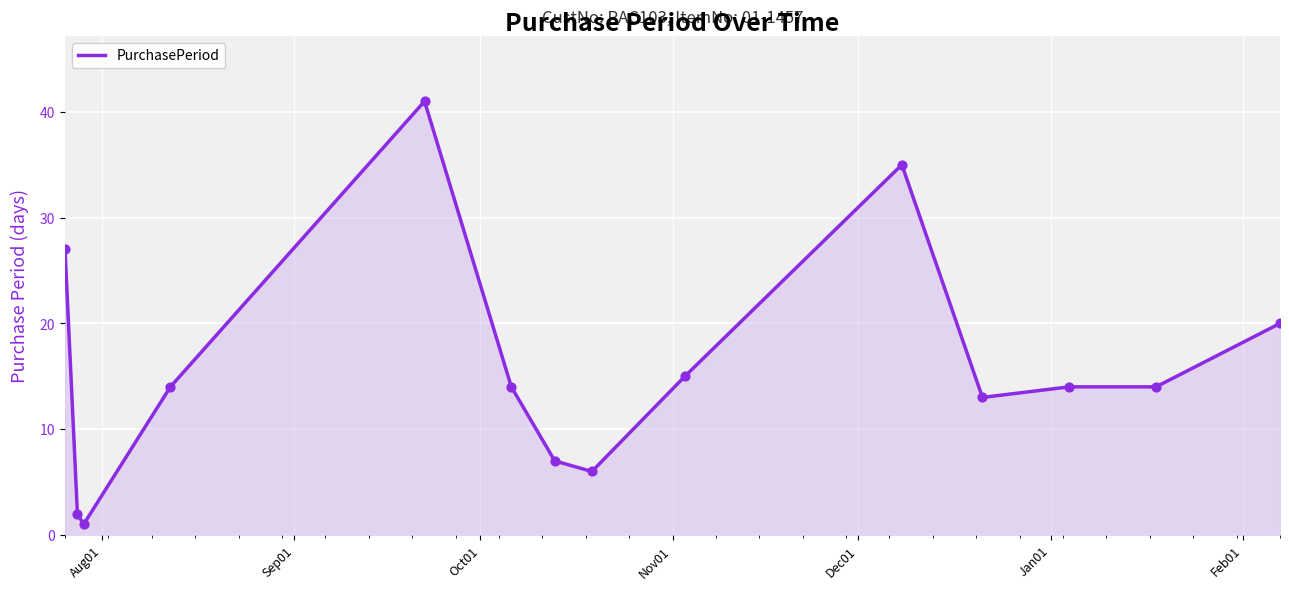

What is the maximum value shown in the chart?

41